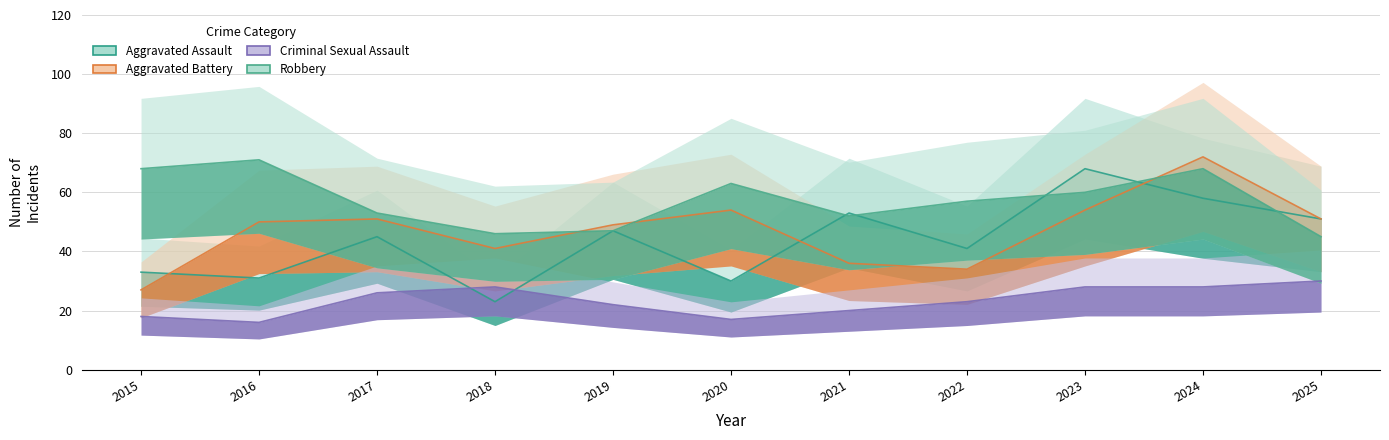

Where is the first local minimum for Robbery?

2018